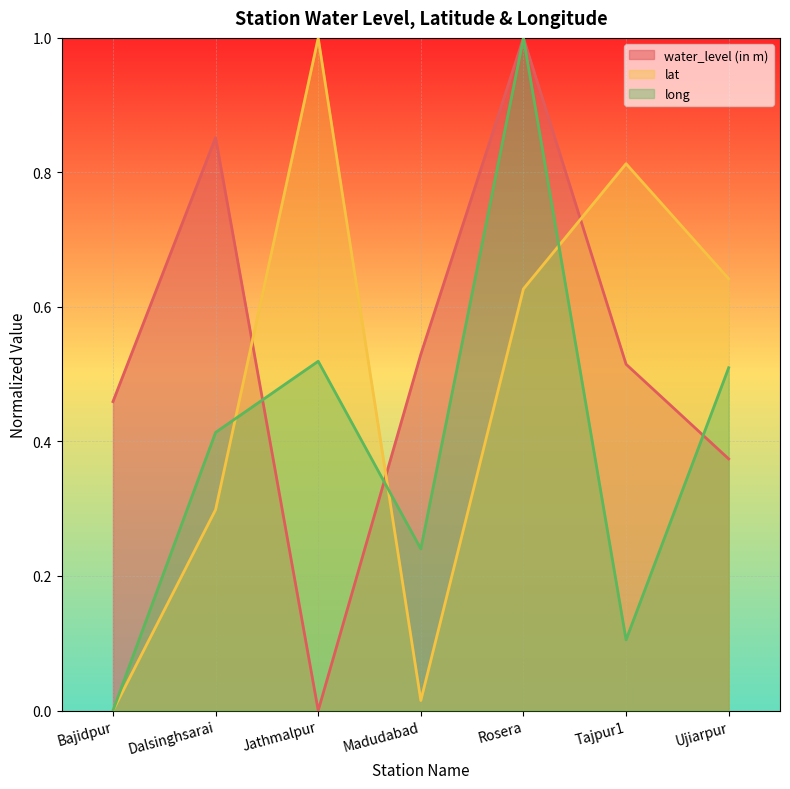

How many interior local valleys does the long series have?

2